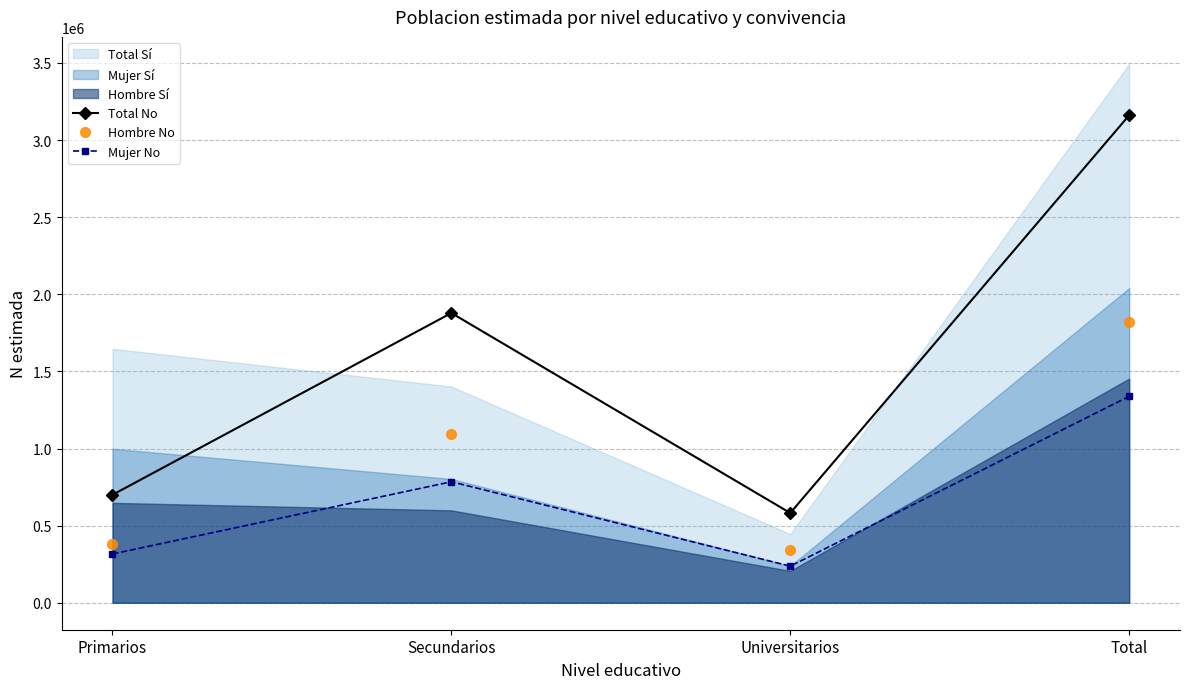

At which category does Total No reach its first local peak?

Secundarios